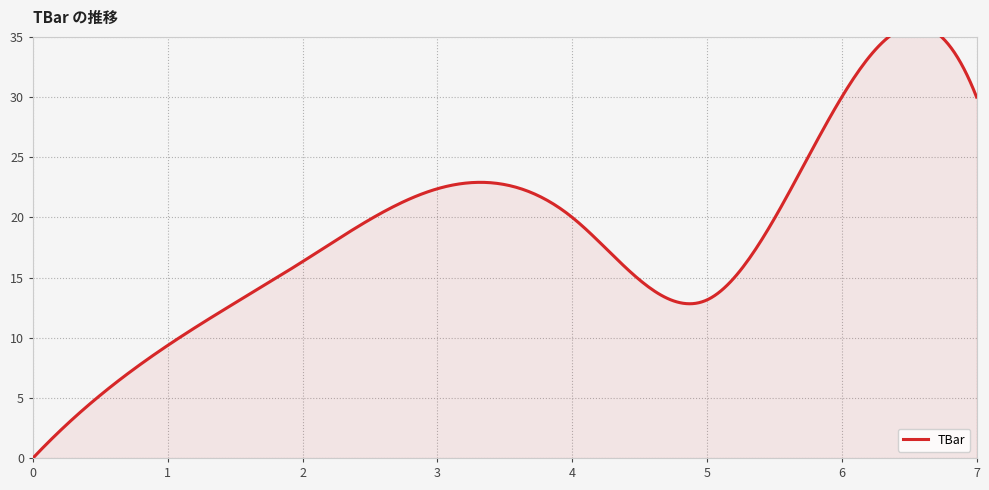

Rank the categories by value from highest to lowest.

6, 7, 3, 4, 2, 5, 1, 0